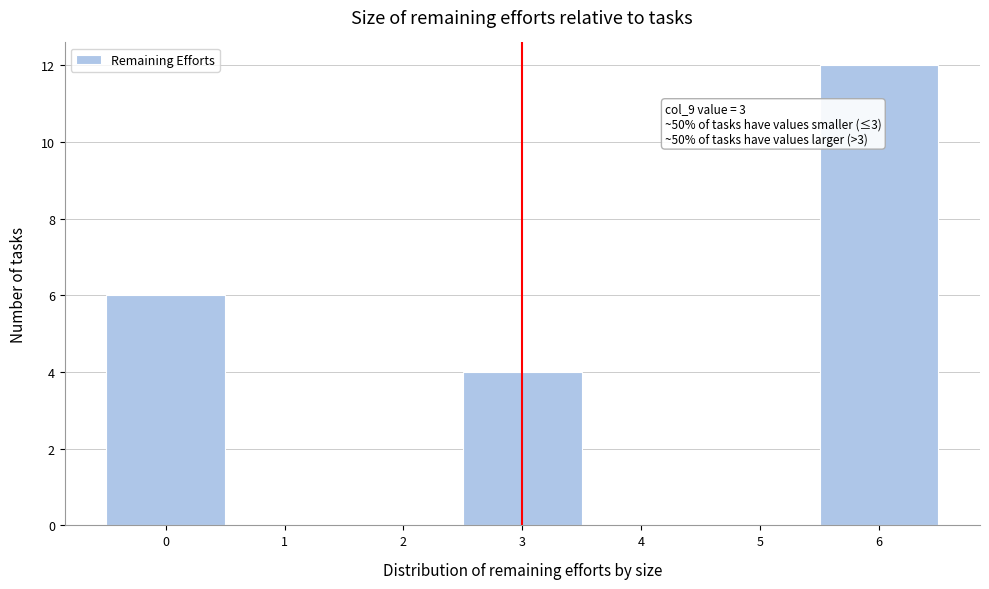

Over which range of the x-axis is the bar tallest?

5.5 to 6.5